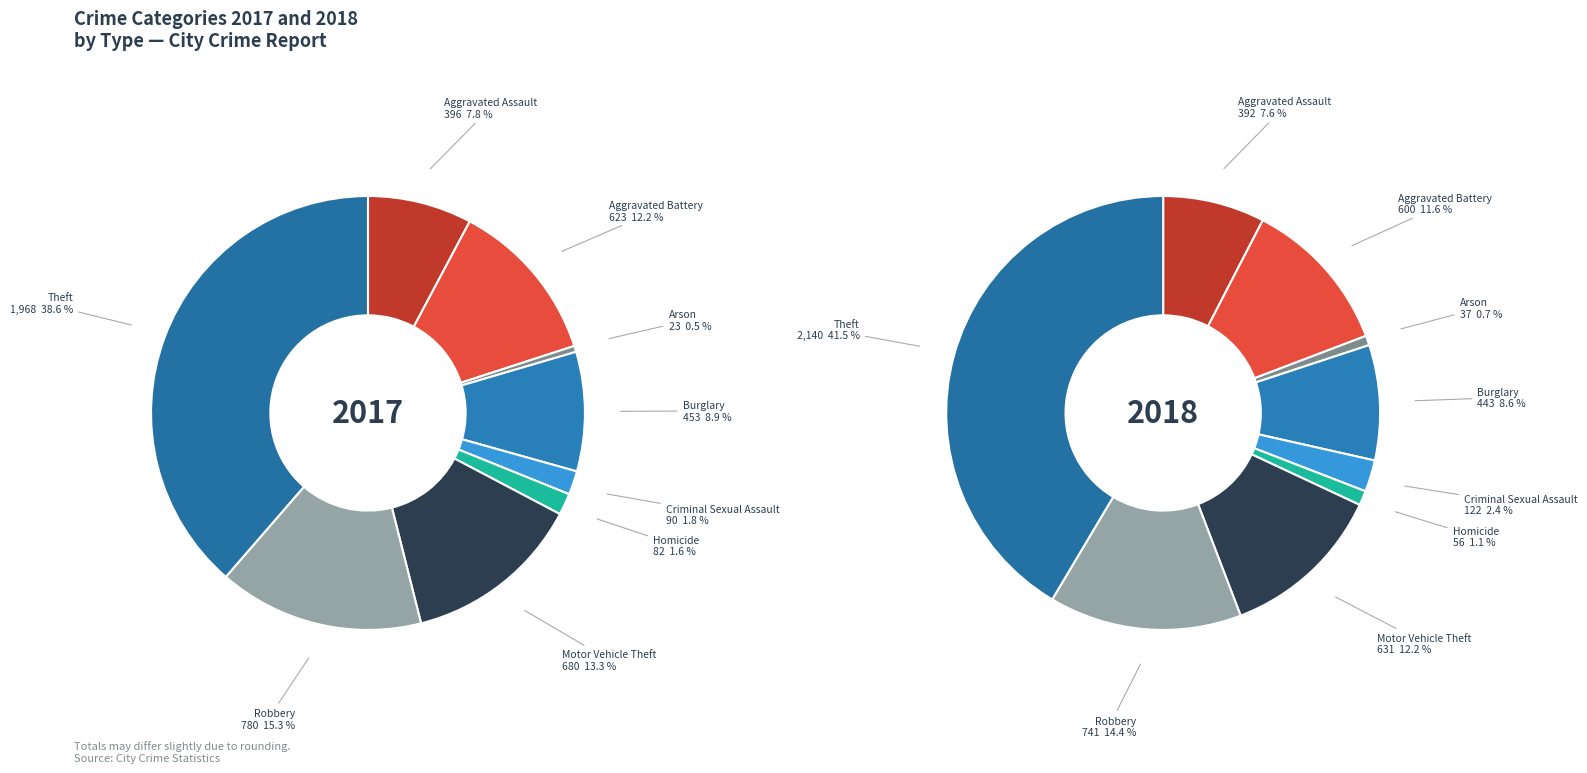

Which series has the widest spread of values?

values_2018